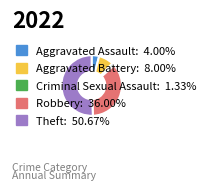

Approximately how many times larger is the value at Robbery compared to Aggravated Assault?

9.0